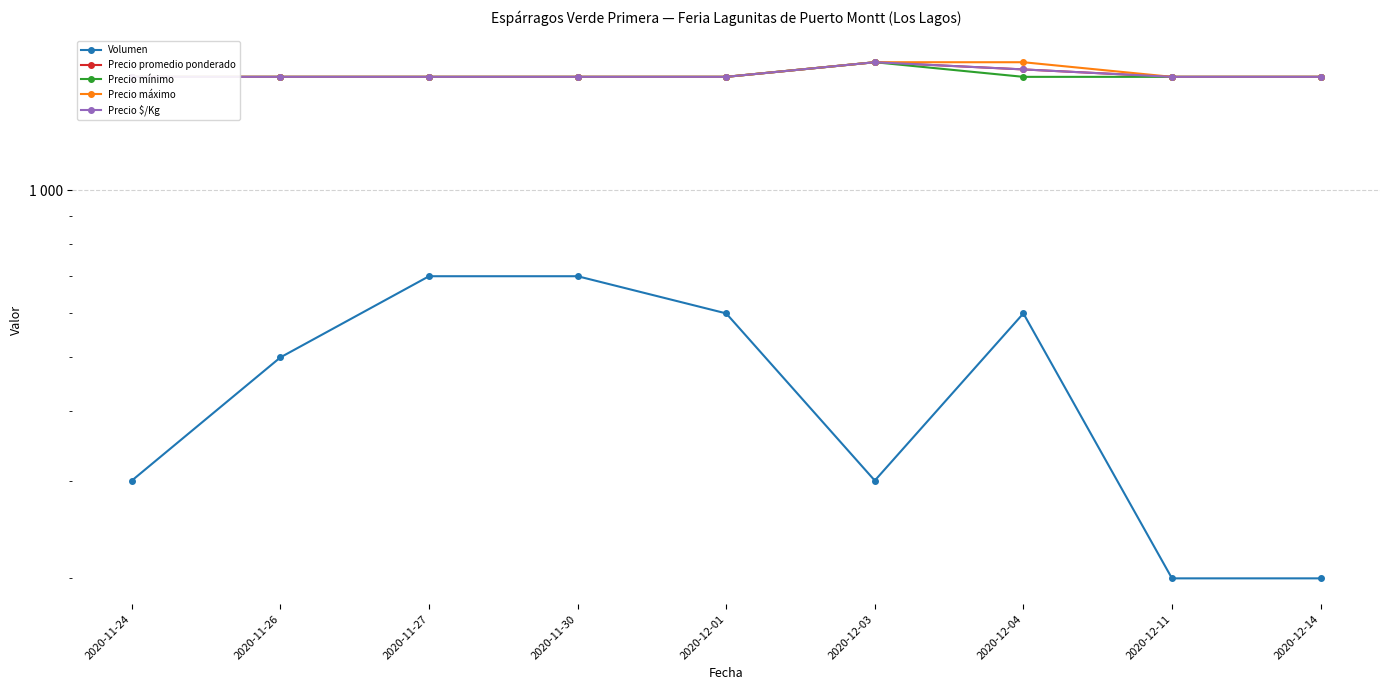

Reading left to right, what are all the values shown in this chart?

Volumen: 2020-11-24=300	2020-11-26=500	2020-11-27=700	2020-11-30=700	2020-12-01=600	2020-12-03=300	2020-12-04=600	2020-12-11=200	2020-12-14=200
Precio promedio ponderado: 2020-11-24=1600	2020-11-26=1600	2020-11-27=1600	2020-11-30=1600	2020-12-01=1600	2020-12-03=1700	2020-12-04=1650	2020-12-11=1600	2020-12-14=1600
Precio mínimo: 2020-11-24=1600	2020-11-26=1600	2020-11-27=1600	2020-11-30=1600	2020-12-01=1600	2020-12-03=1700	2020-12-04=1600	2020-12-11=1600	2020-12-14=1600
Precio máximo: 2020-11-24=1600	2020-11-26=1600	2020-11-27=1600	2020-11-30=1600	2020-12-01=1600	2020-12-03=1700	2020-12-04=1700	2020-12-11=1600	2020-12-14=1600
Precio $/Kg: 2020-11-24=1600	2020-11-26=1600	2020-11-27=1600	2020-11-30=1600	2020-12-01=1600	2020-12-03=1700	2020-12-04=1650	2020-12-11=1600	2020-12-14=1600